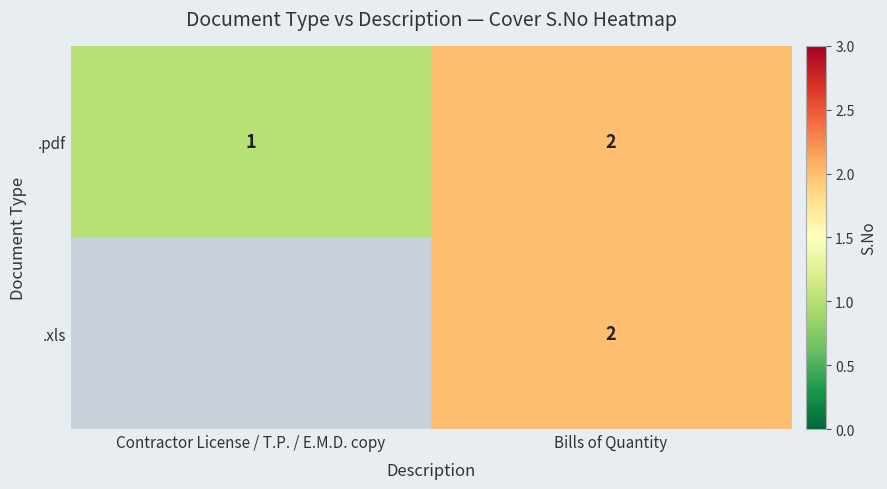

Which label corresponds to the smallest value in the chart?

Contractor License / T.P. / E.M.D. copy